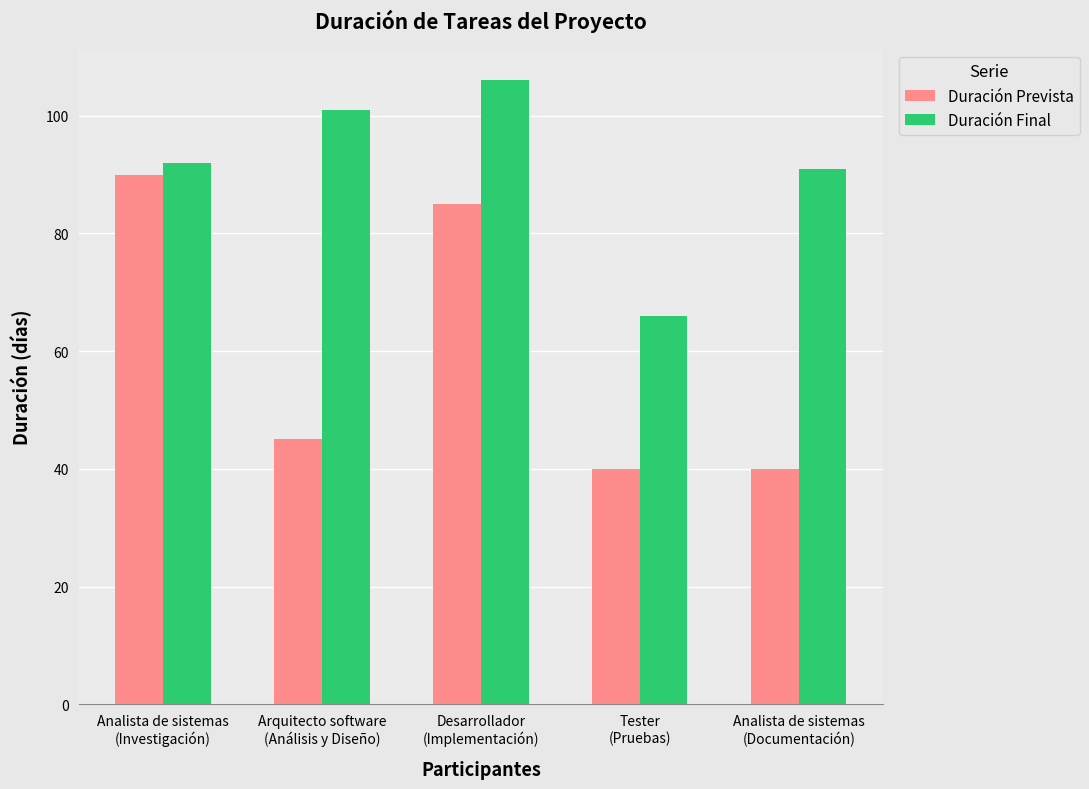

Which series has the widest spread of values?

Duración Prevista